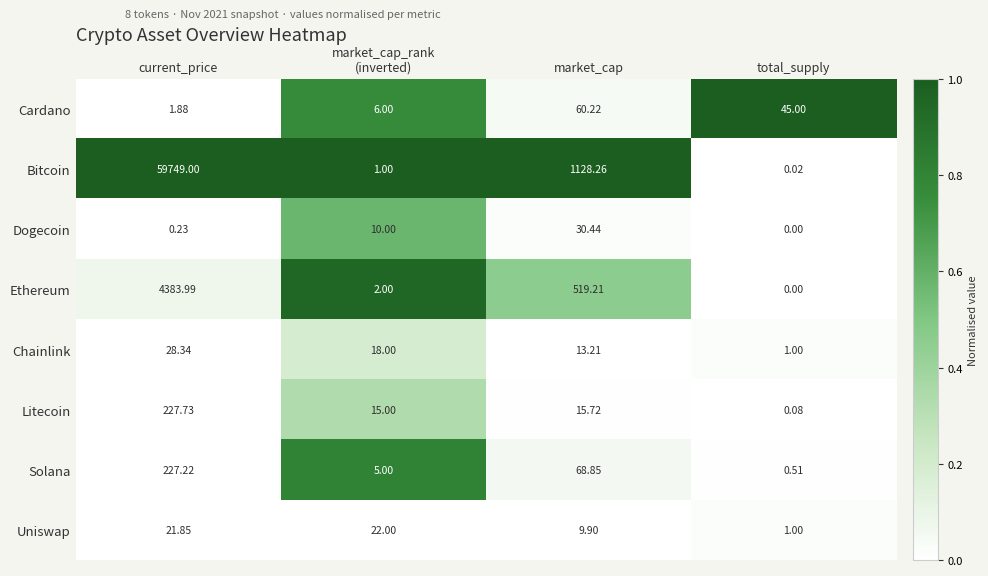

Rank the series by their maximum value, from lowest to highest.

Uniswap, Chainlink, Dogecoin, Cardano, Solana, Litecoin, Ethereum, Bitcoin